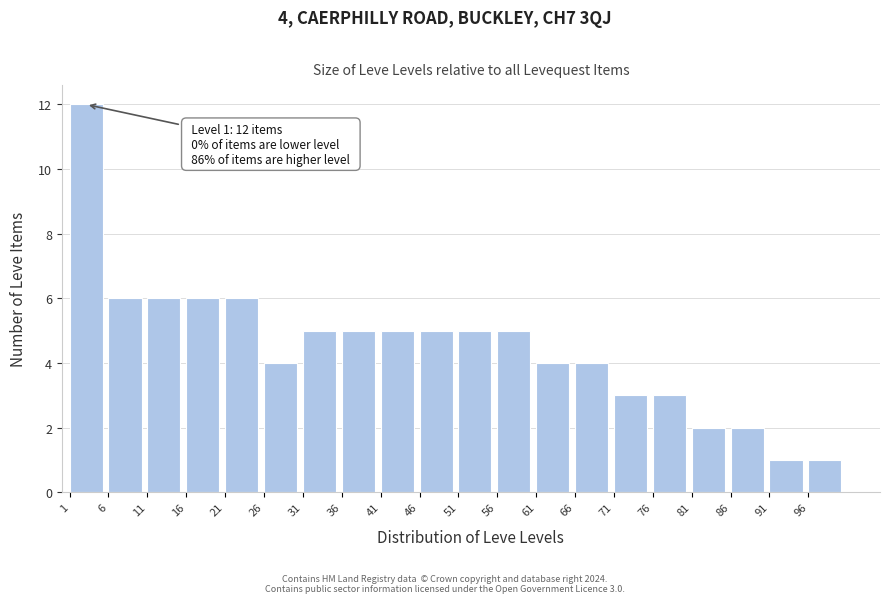

Which range on the x-axis has the tallest bar?

1 to 6